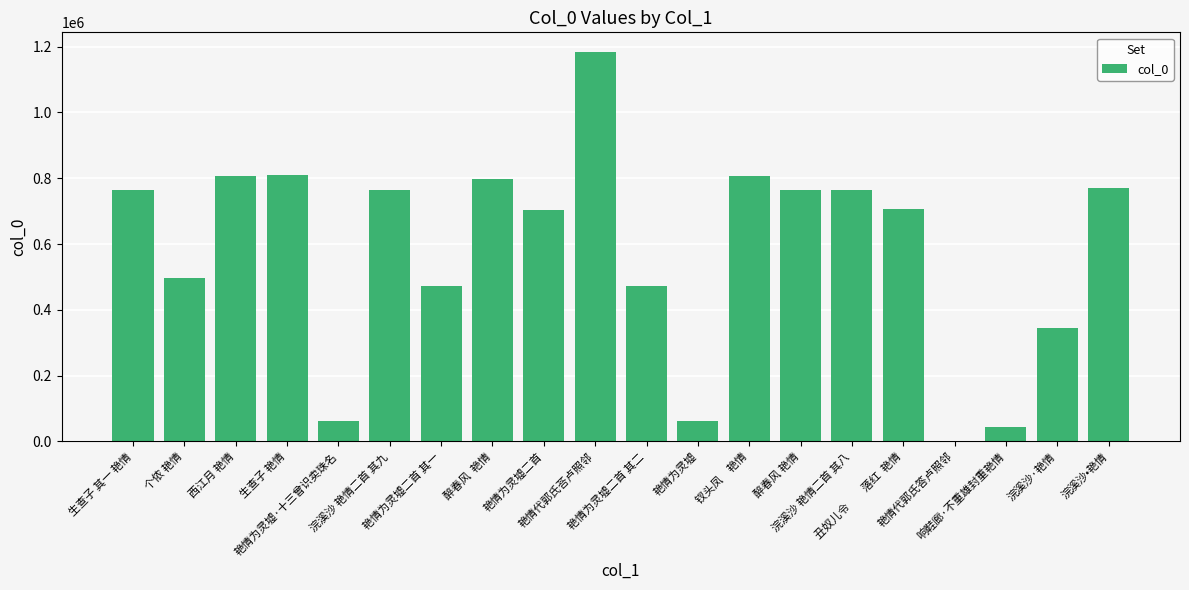

How many data points does each series have?

20